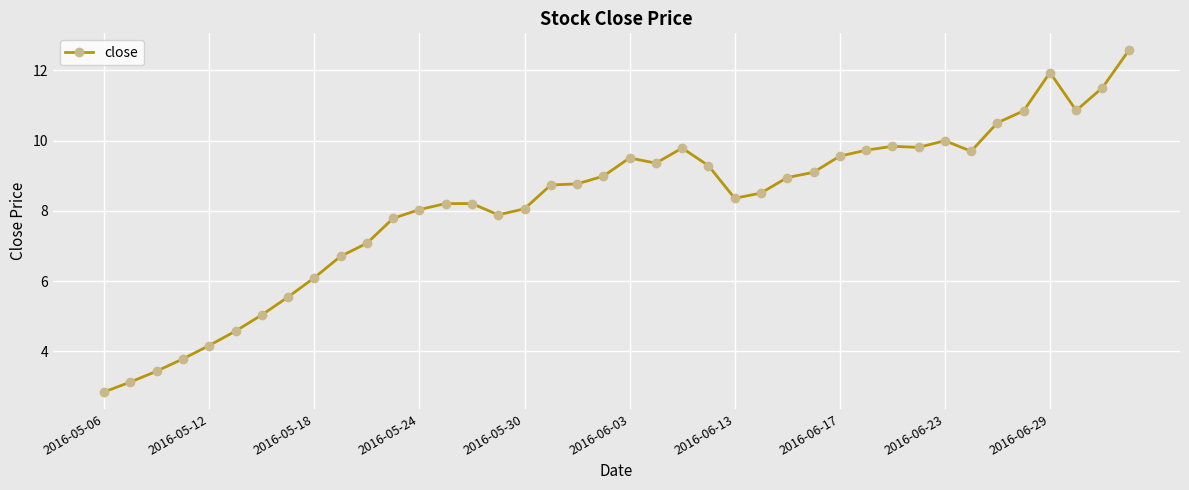

What is the value of the 16th point from the left?

7.9